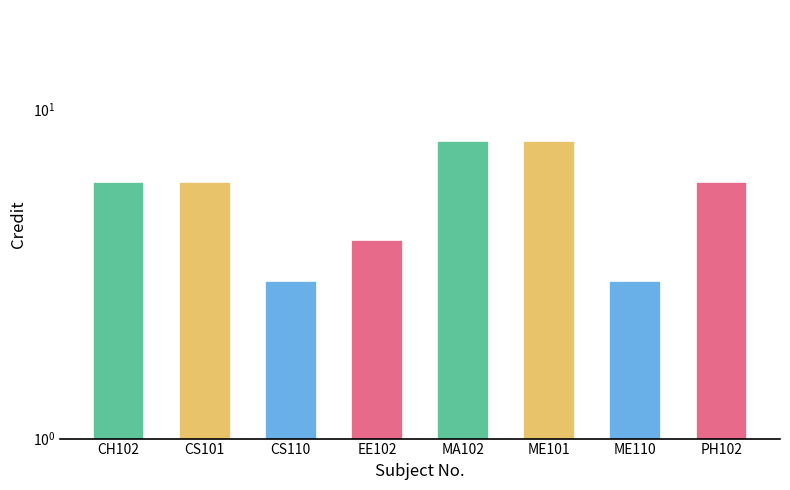

What is the minimum value shown in the chart?

3